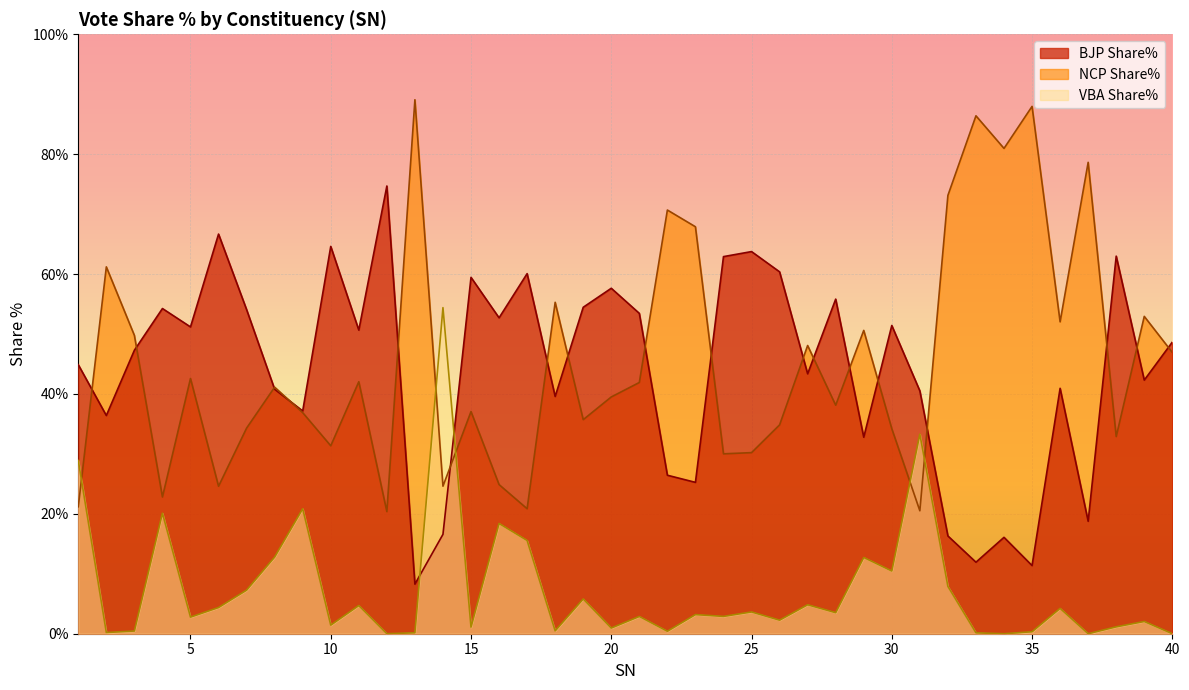

Where does the BJP Share% series first go above 48?

4